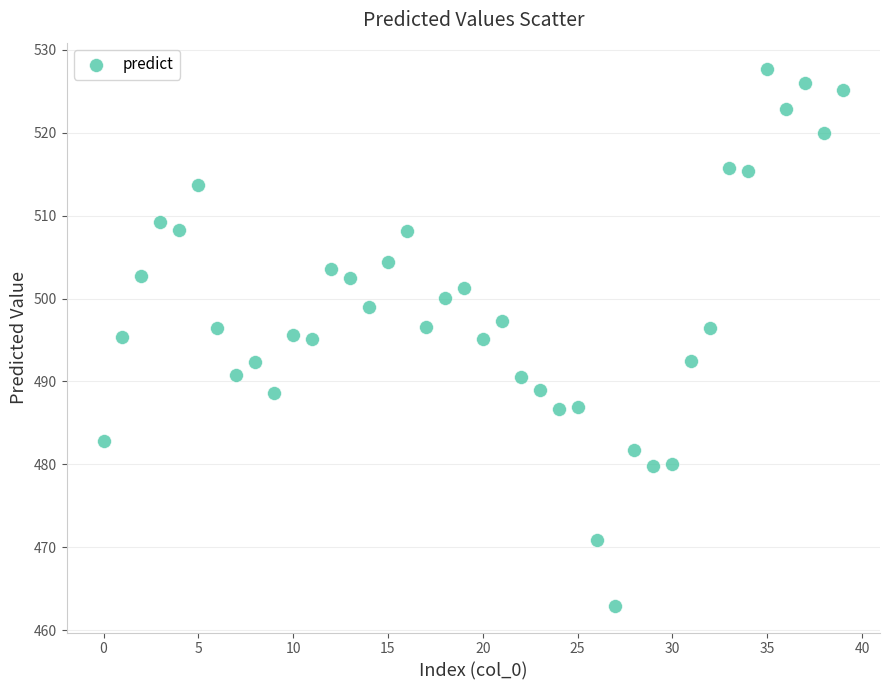

What is the range of Y values (max minus min)?

64.7